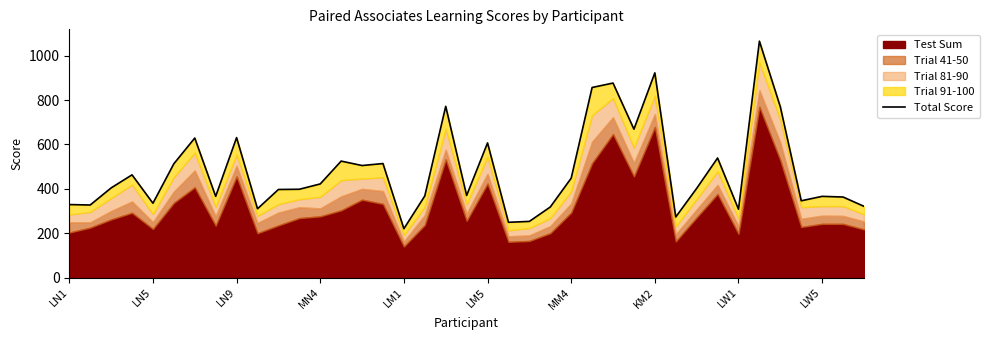

What is the value of the 3rd point from the left?

404